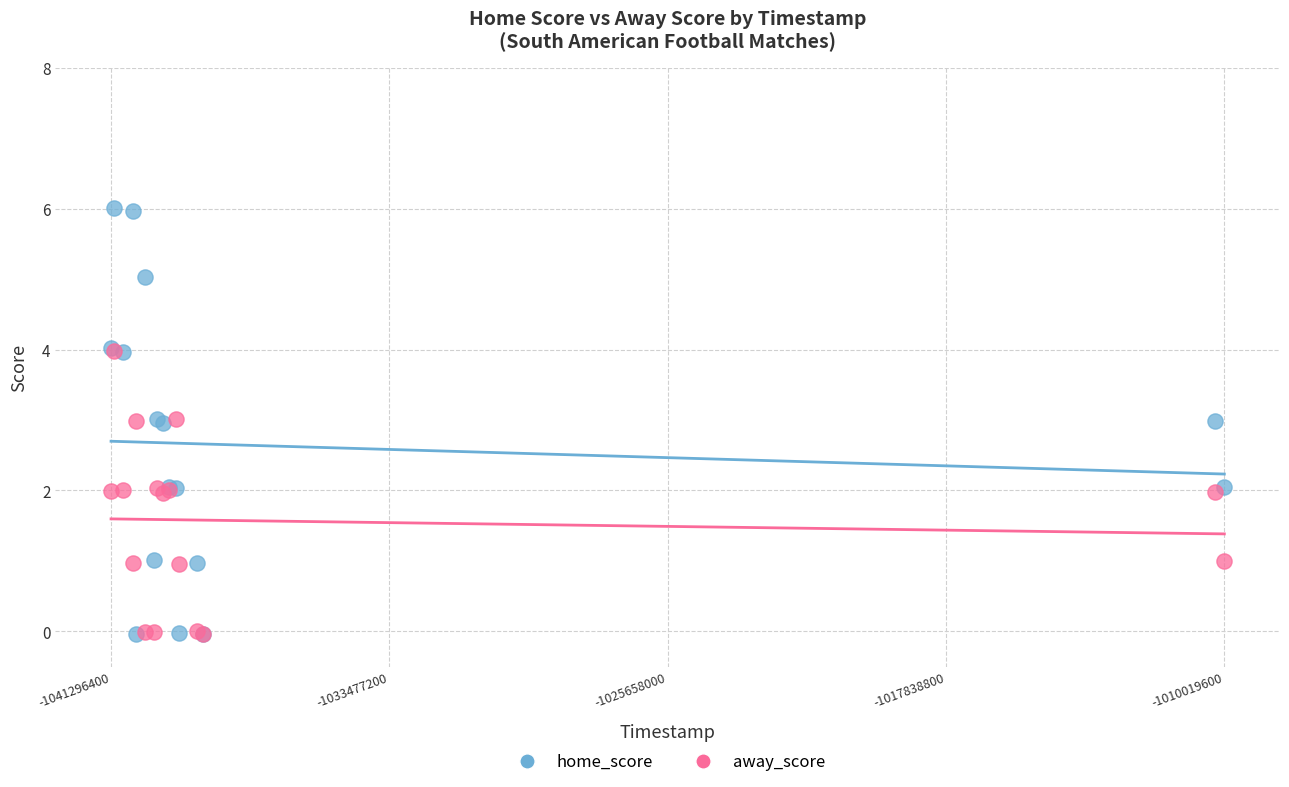

Which series has the widest spread of Y values?

home_score